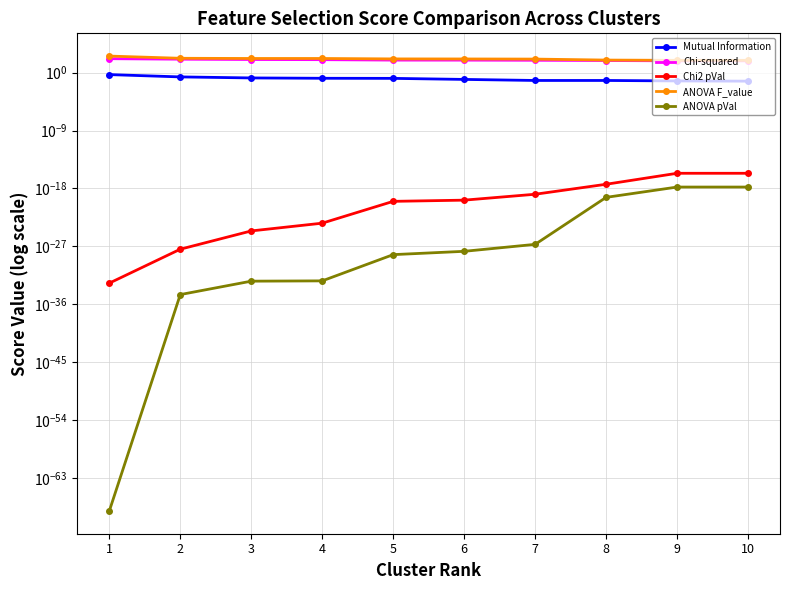

Rank the series by their maximum value, from lowest to highest.

ANOVA pVal, Chi2 pVal, Mutual Information, Chi-squared, ANOVA F_value